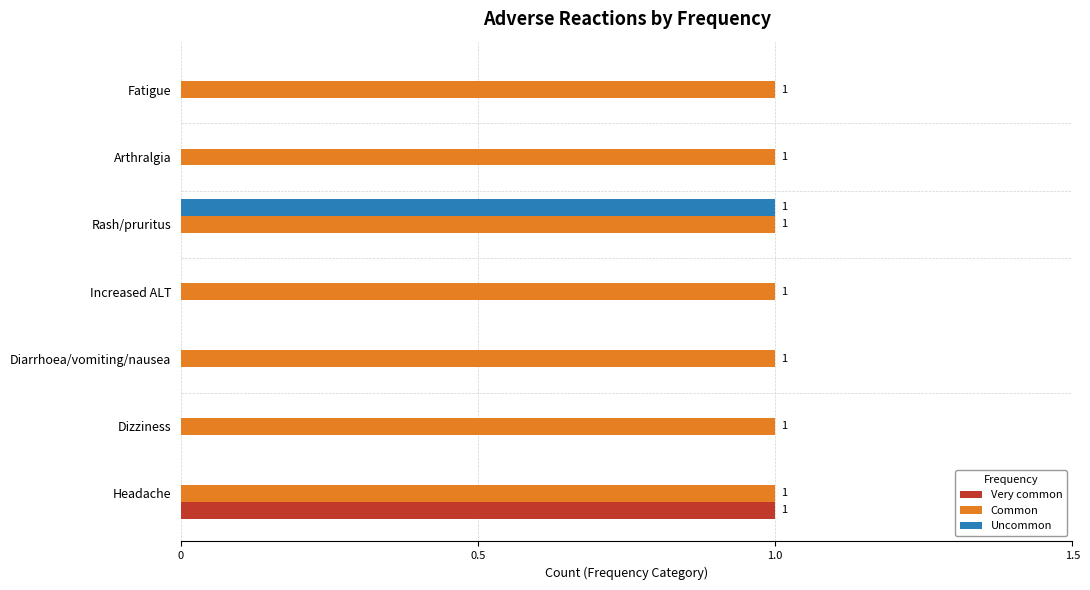

Which series has the largest total across all categories?

Common